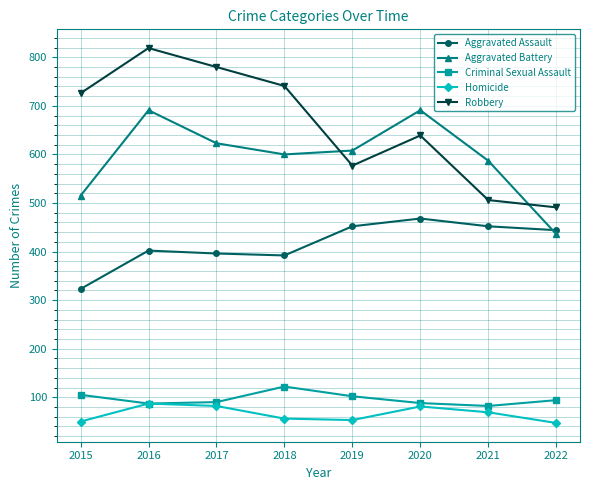

True or false: Aggravated Assault and Criminal Sexual Assault intersect in this chart.

False